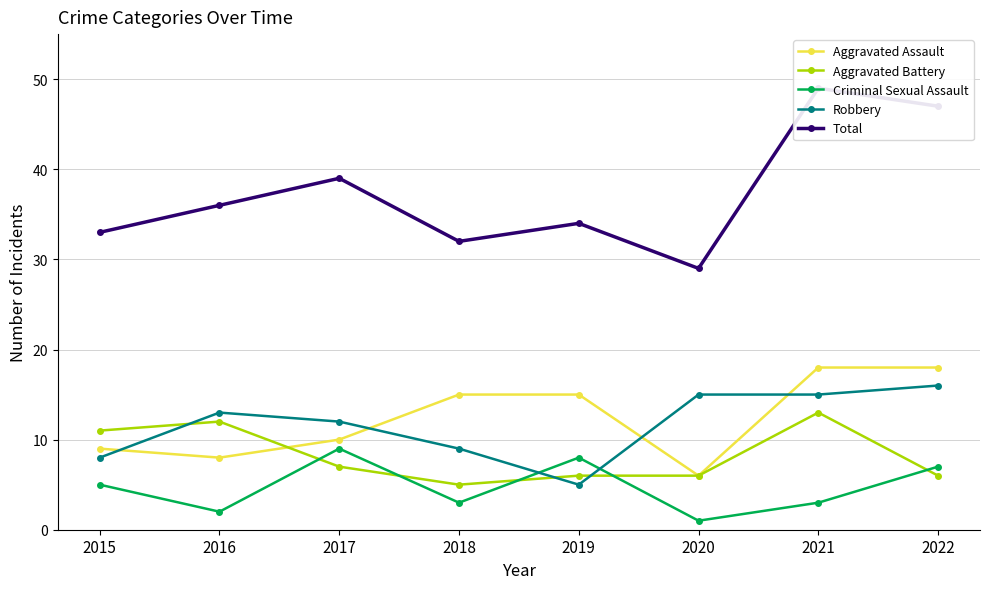

The value of Criminal Sexual Assault at 2022 is 5. True or false?

False